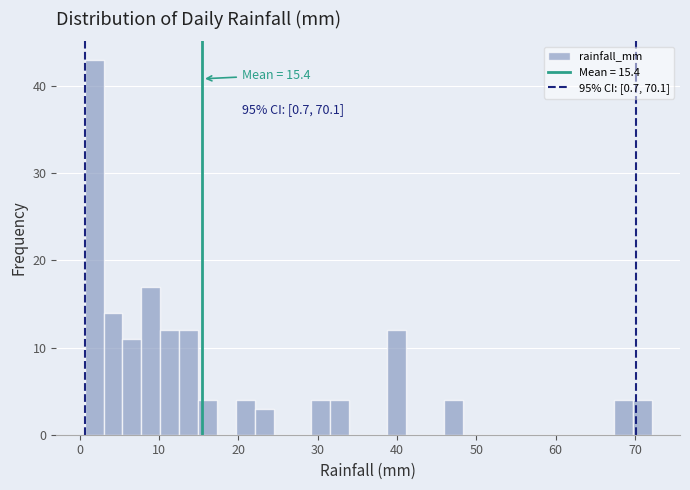

Read against the x-axis, roughly where is the centre of the tallest bar?

2